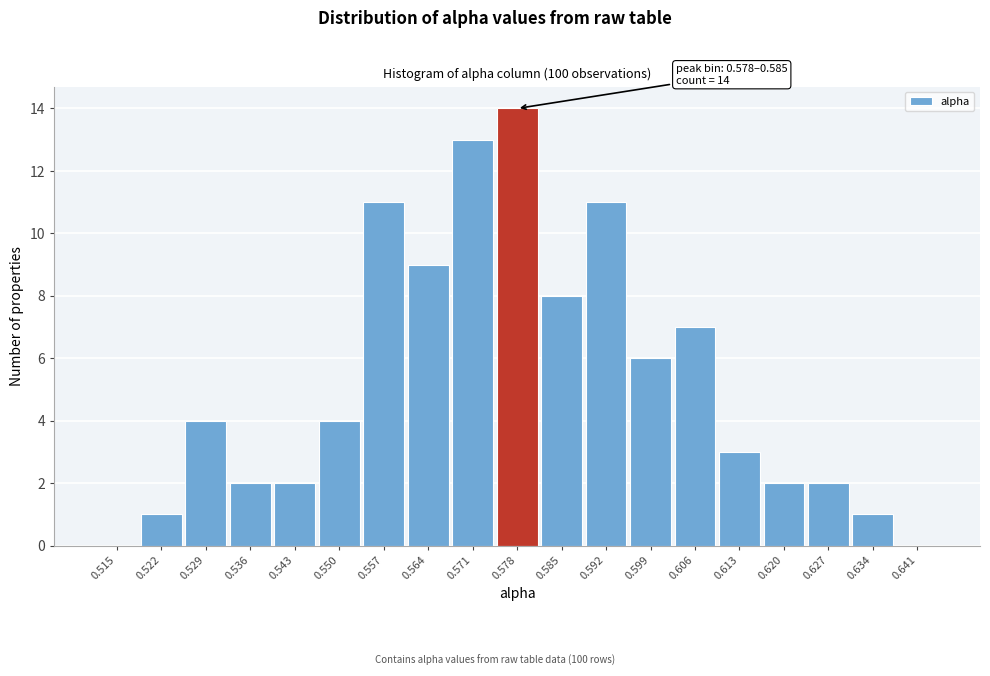

Reading right to left, extract all data points from this chart.

0.641=0	0.634=1	0.627=2	0.620=2	0.613=3	0.606=7	0.599=6	0.592=11	0.585=8	0.578=14	0.571=13	0.564=9	0.557=11	0.550=4	0.543=2	0.536=2	0.529=4	0.522=1	0.515=0